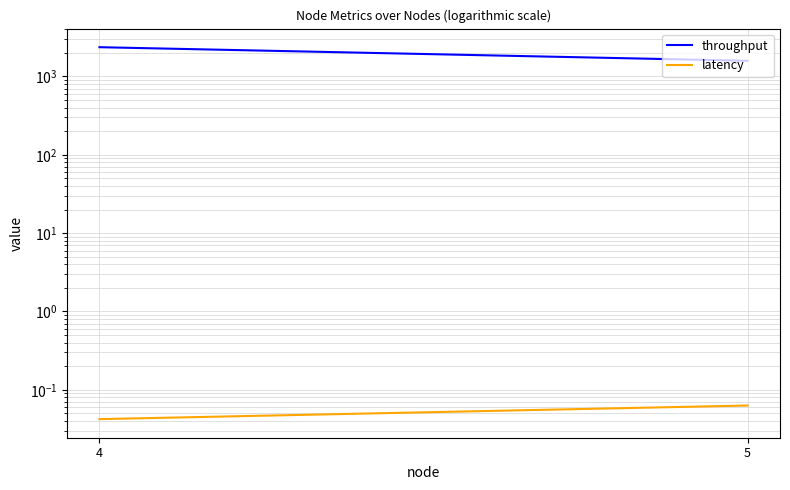

What are all the series names shown in the legend?

throughput, latency